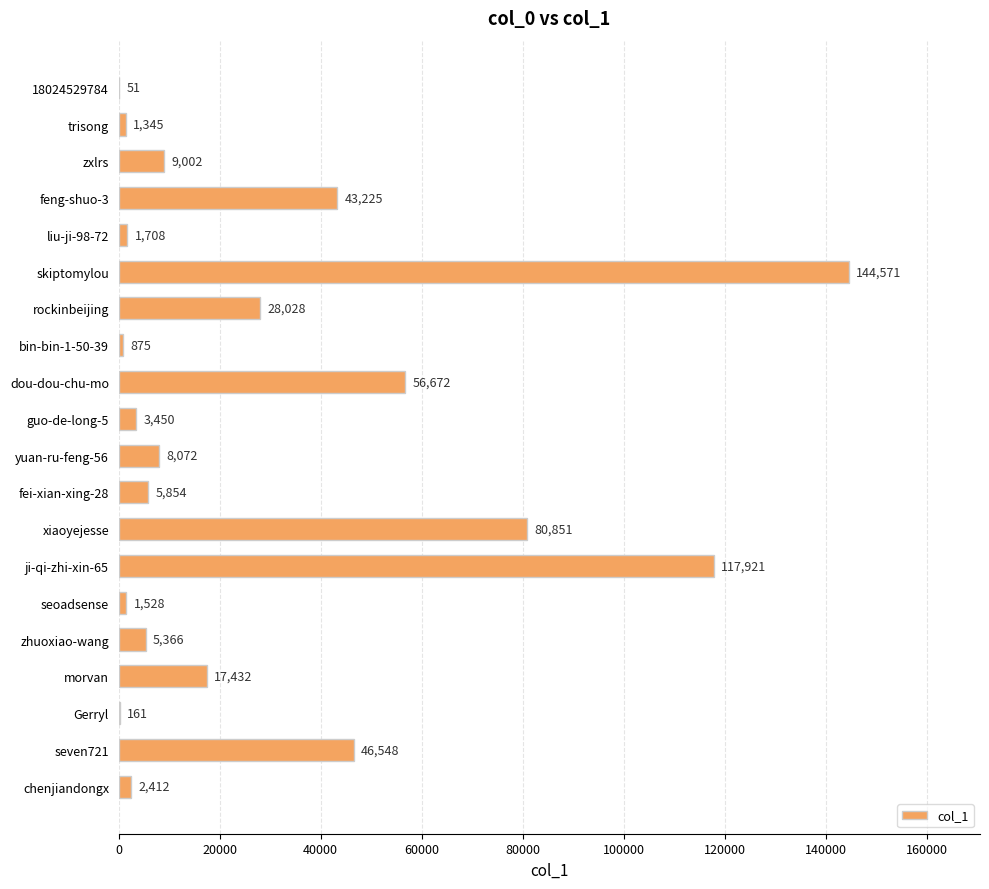

What is the sum of all values?

575072